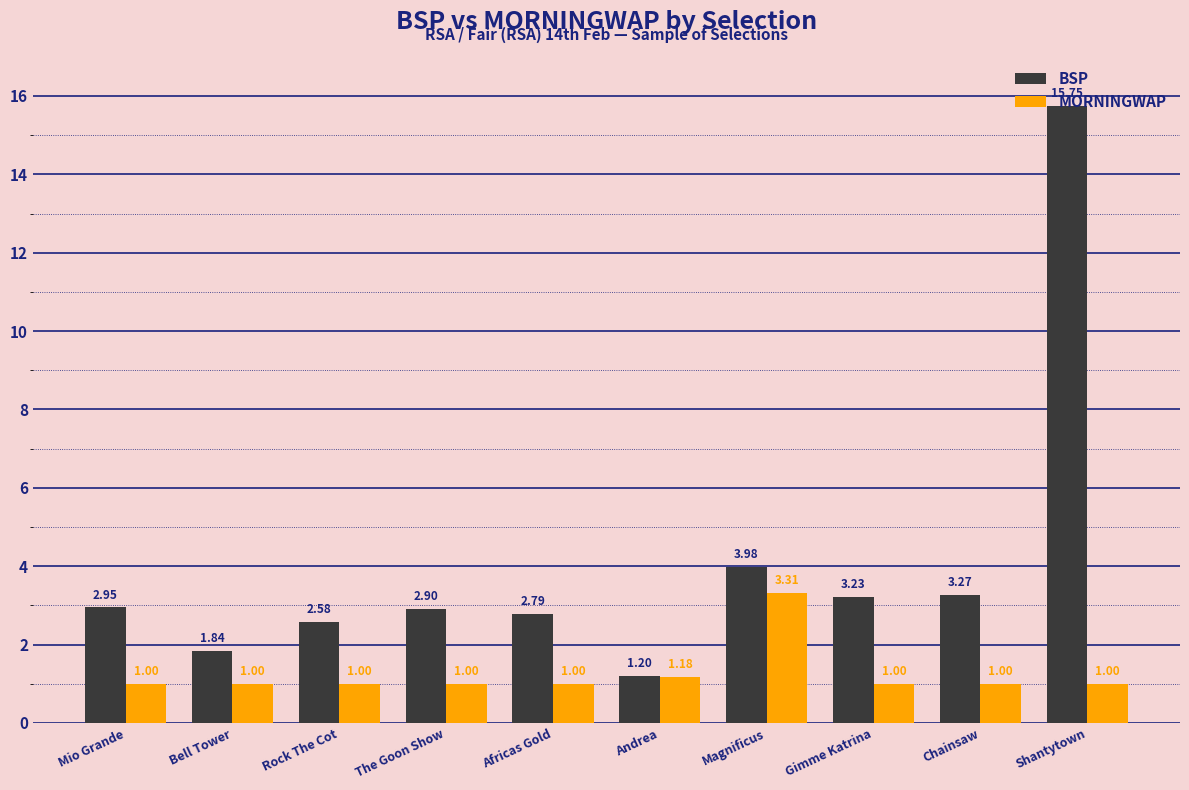

Rank the series by their maximum value, from highest to lowest.

BSP, MORNINGWAP